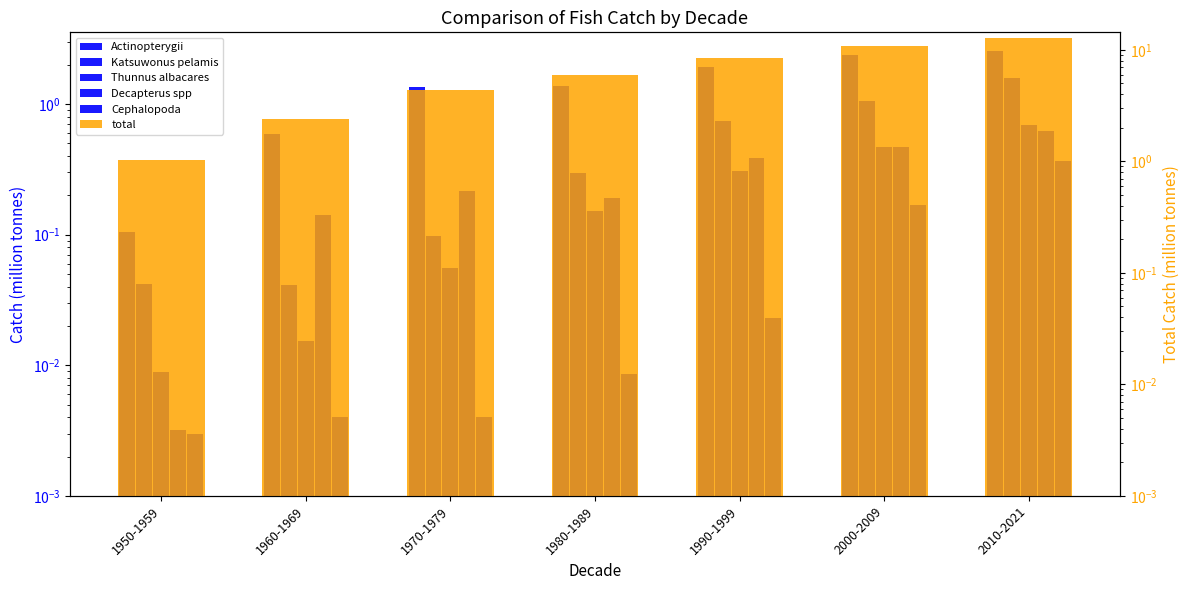

At 1980-1989, list the series in order from smallest to largest.

Cephalopoda, Thunnus albacares, Decapterus spp, Katsuwonus pelamis, Actinopterygii, total